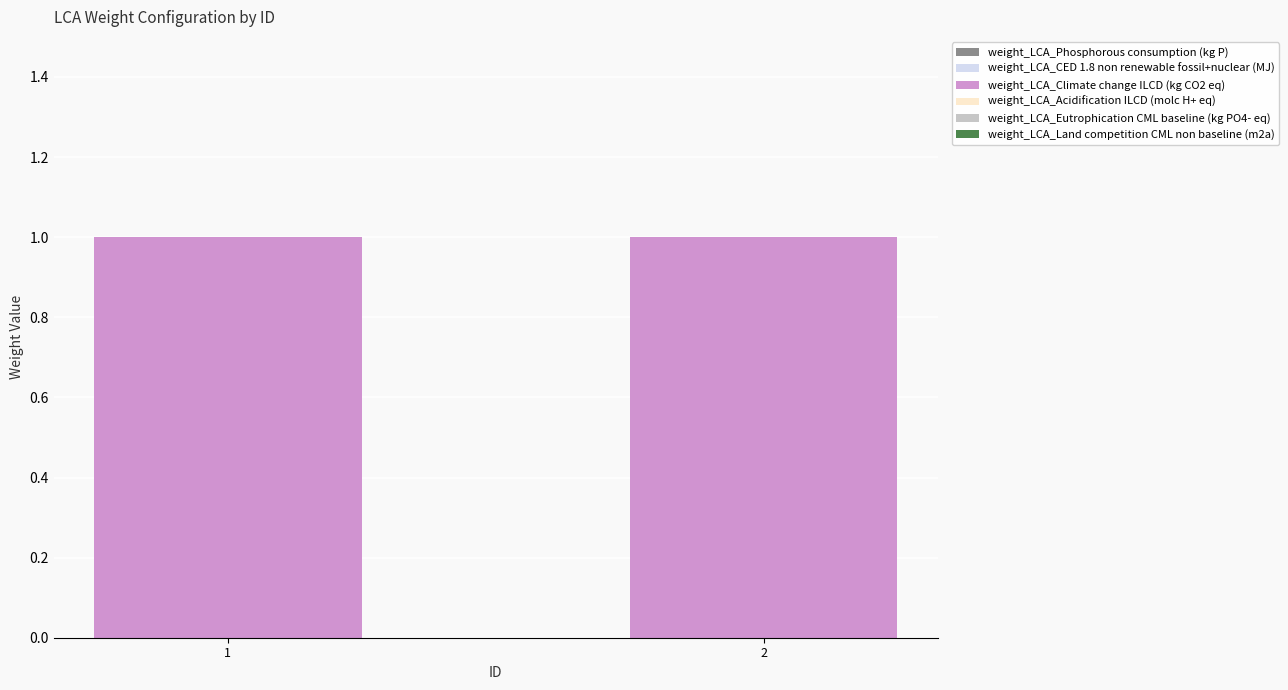

What are all the series names shown in the legend?

weight_LCA_Phosphorous consumption (kg P), weight_LCA_CED 1.8 non renewable fossil+nuclear (MJ), weight_LCA_Climate change ILCD (kg CO2 eq), weight_LCA_Acidification ILCD (molc H+ eq), weight_LCA_Eutrophication CML baseline (kg PO4- eq), weight_LCA_Land competition CML non baseline (m2a)